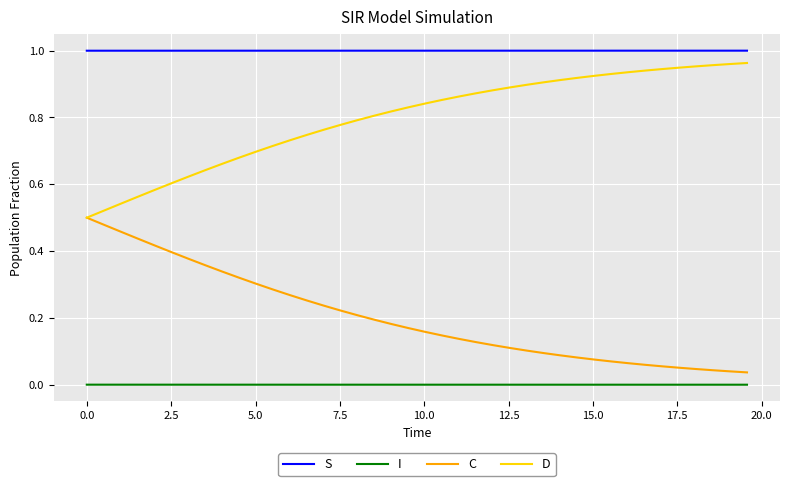

List the series in order of their overall mean, highest first.

S, D, C, I